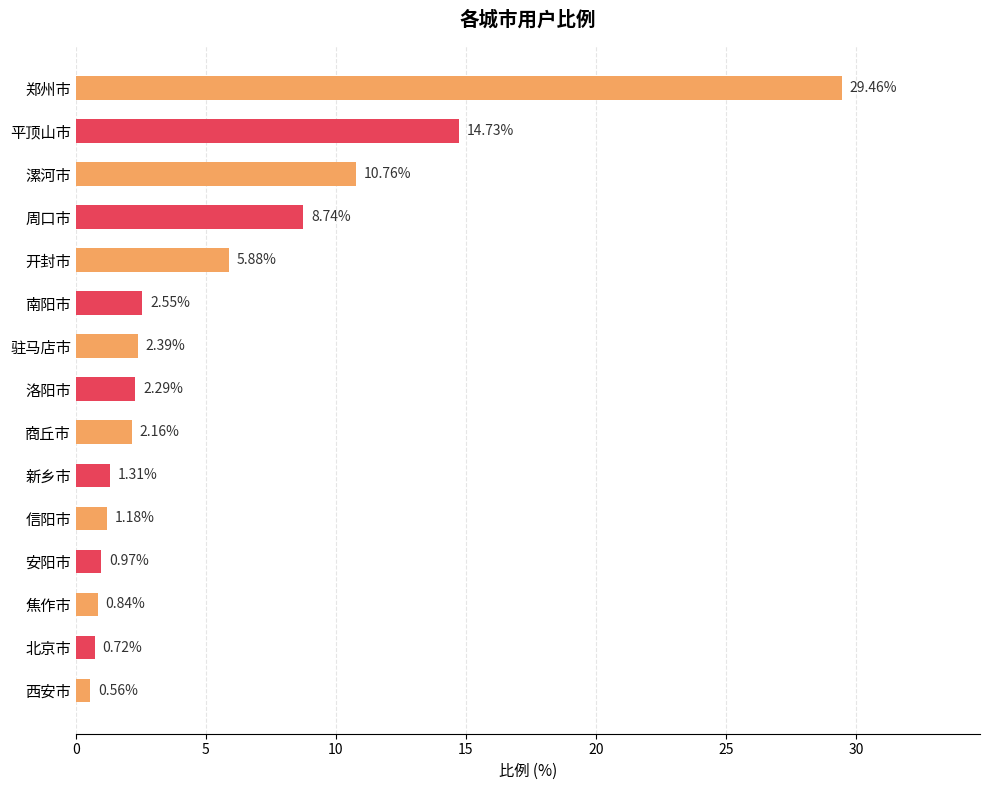

Rank the categories by value from highest to lowest.

郑州市, 平顶山市, 漯河市, 周口市, 开封市, 南阳市, 驻马店市, 洛阳市, 商丘市, 新乡市, 信阳市, 安阳市, 焦作市, 北京市, 西安市